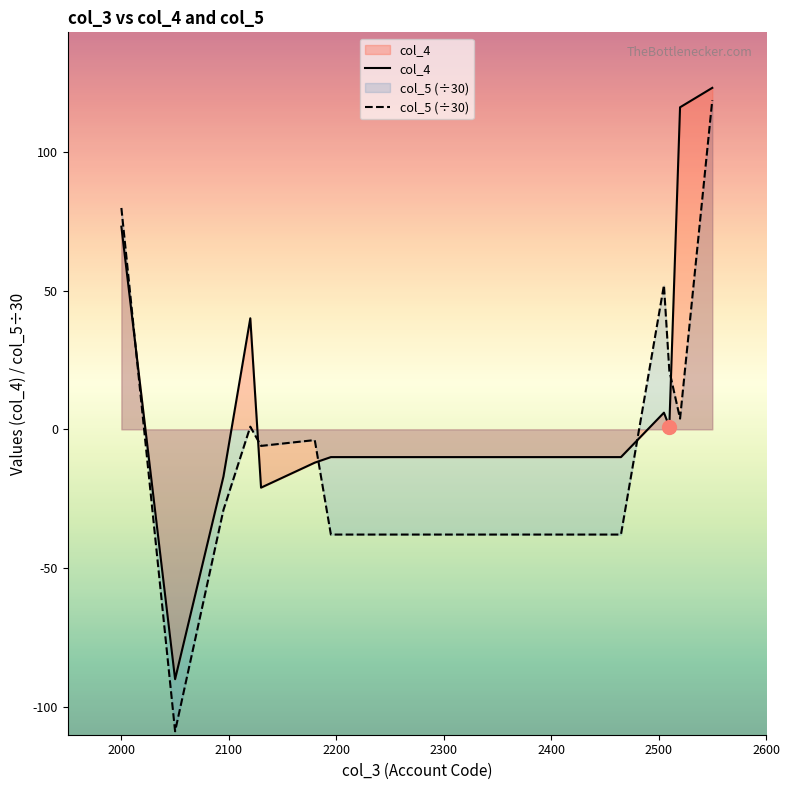

Which series has the widest spread of values?

col_5 (÷30)